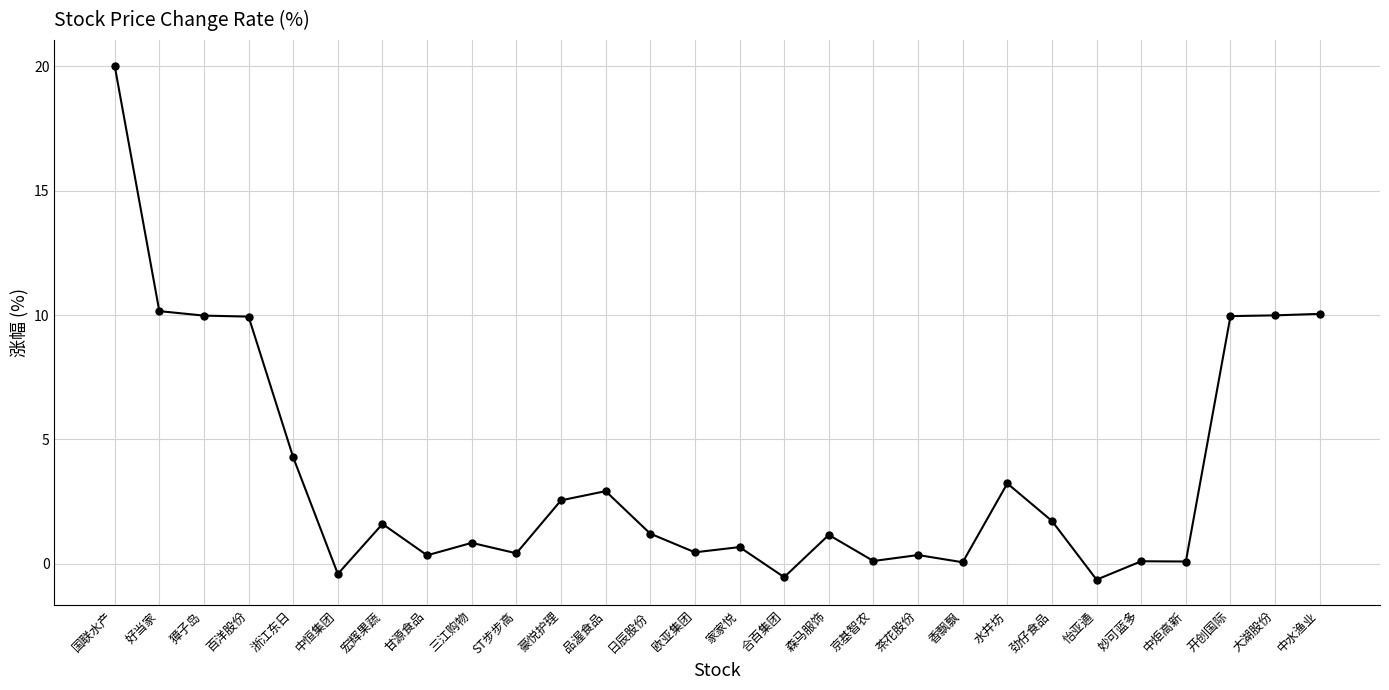

Which category has the highest value across all series?

国联水产